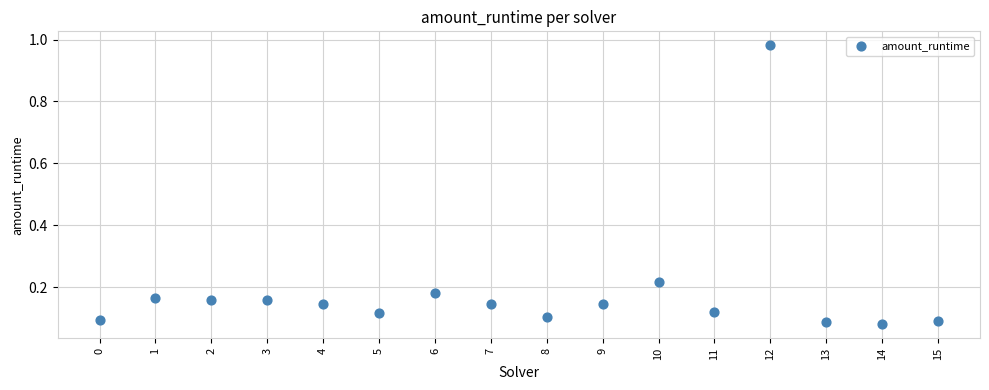

What is the range of Y values (max minus min)?

0.9